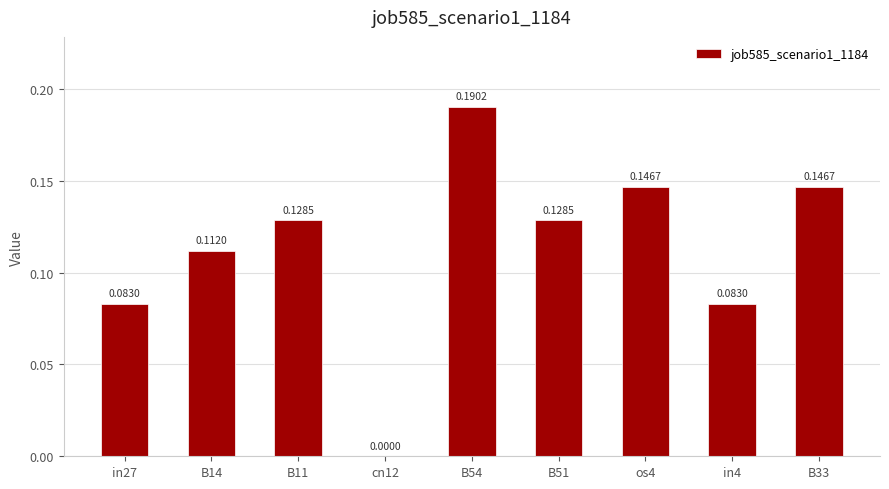

Count the values in the range 0 to 1.

9